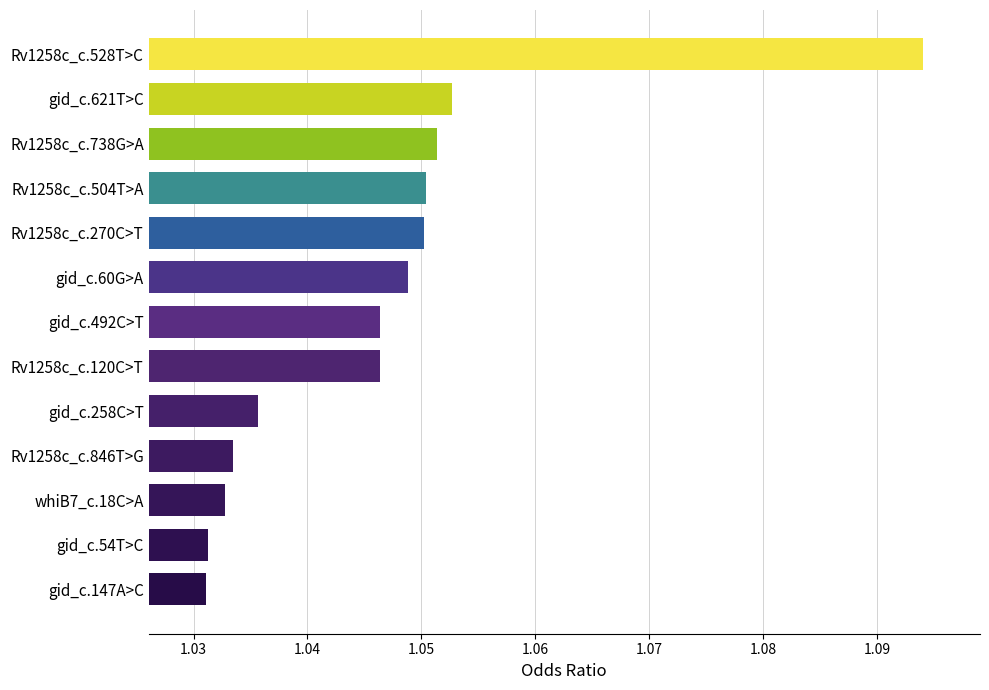

At which category does the chart reach its peak across all series?

Rv1258c_c.528T>C